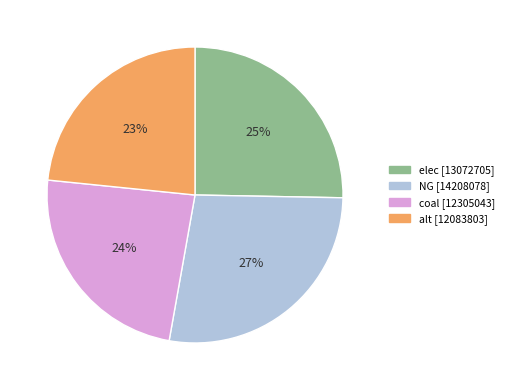

The NG slice represents 27% of the pie. True or false?

True